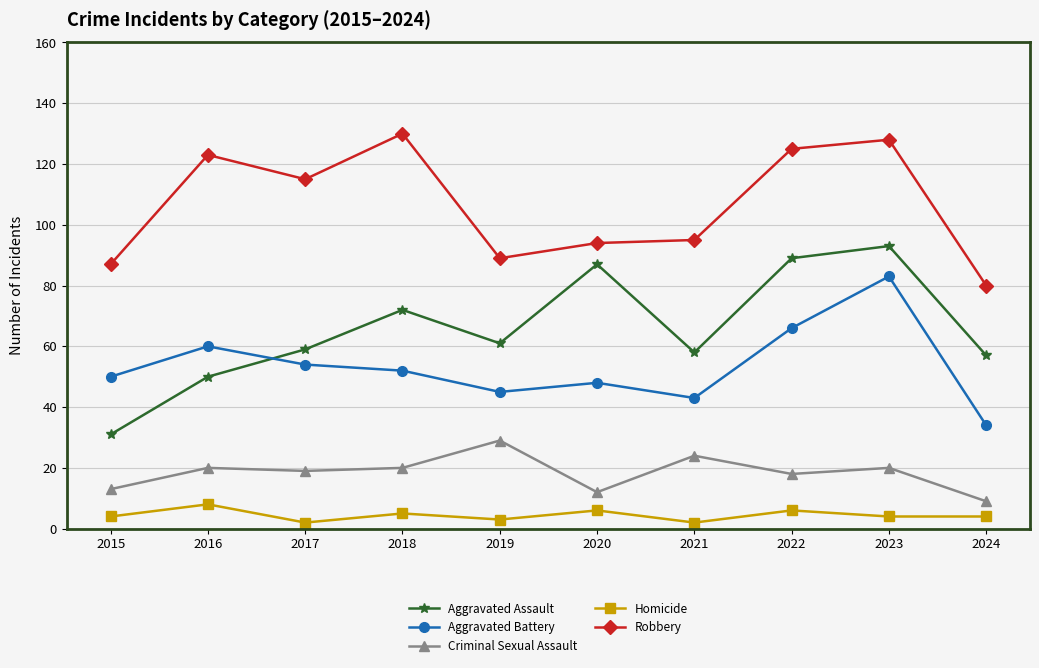

How many values in the Aggravated Assault series are below 61?

5